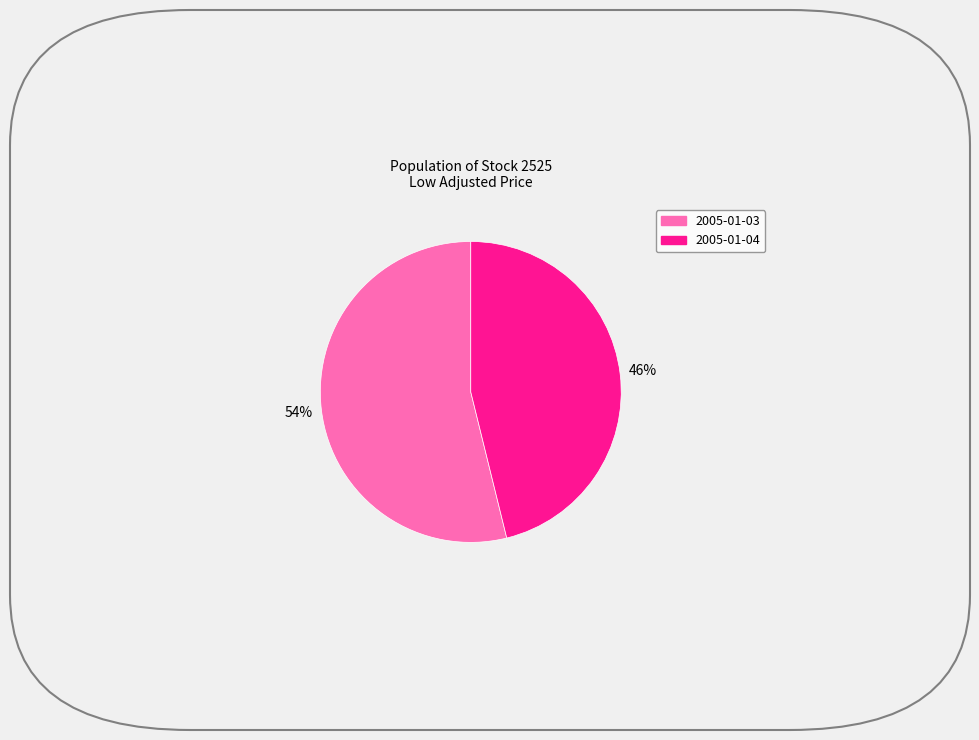

Combined, do 2005-01-04 and 2005-01-03 account for over 50%?

Yes